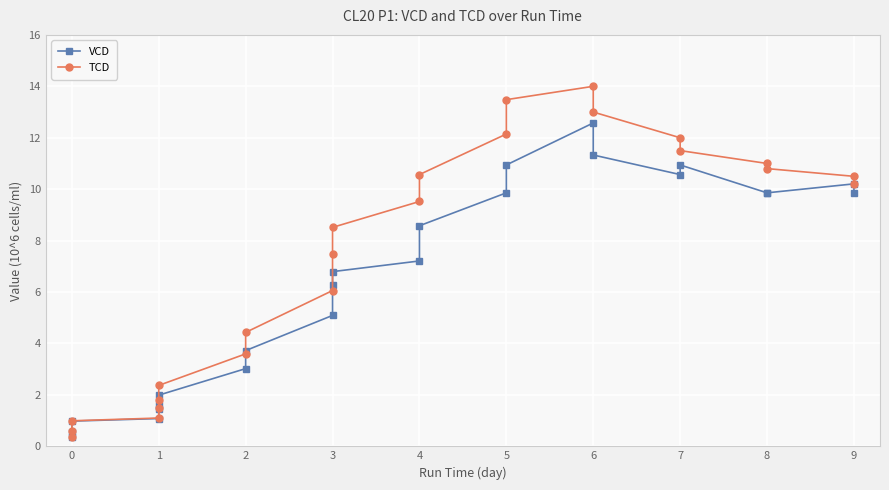

Is it true that VCD equals 0.5 at 0?

False